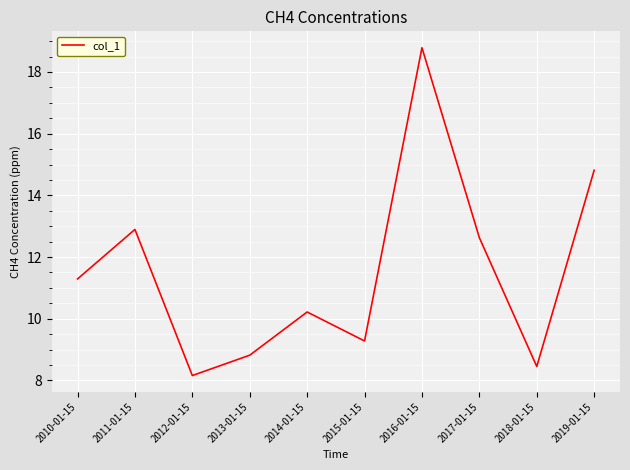

The chart shows a value of 15.4 at 2013-01-15. True or false?

False